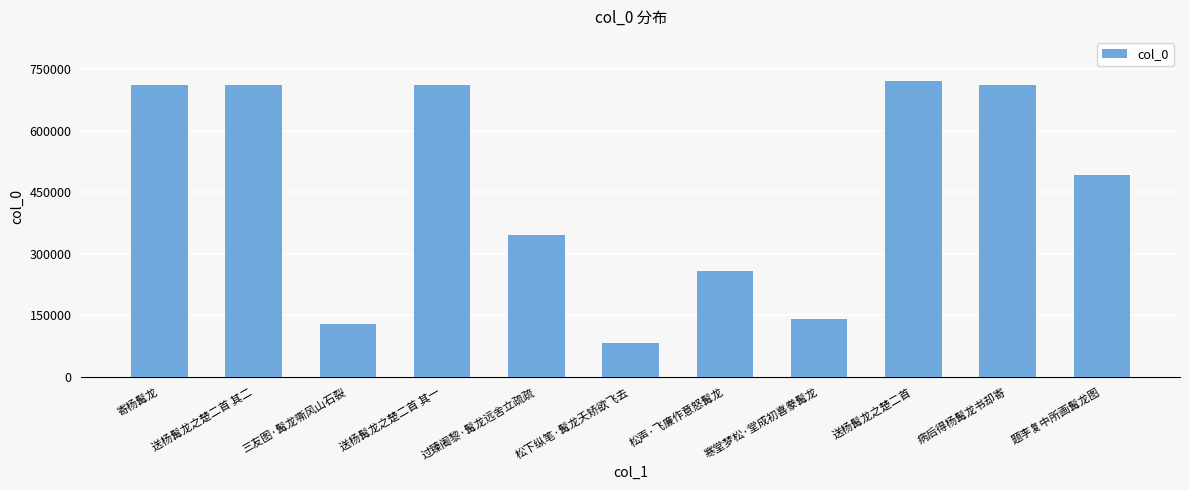

Is it true that the value at 过臻阇黎·髯龙远舍立疏疏 is 345842?

True